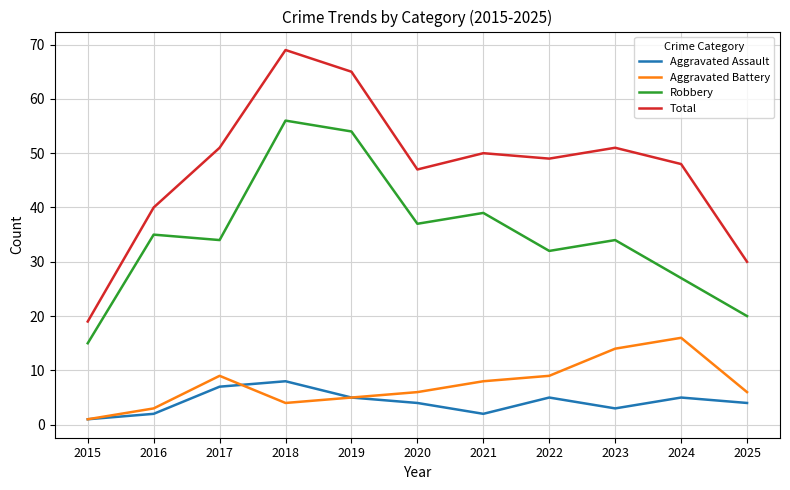

Does the chart have visible grid lines?

Yes